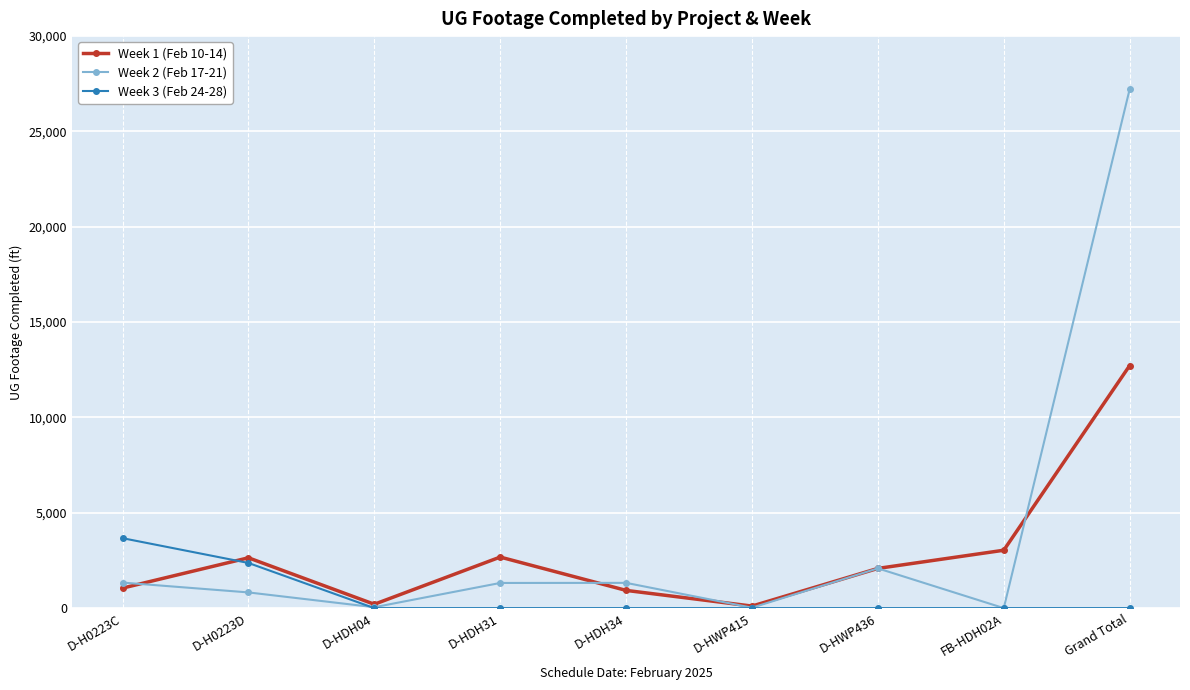

How many values in the Week 2 (Feb 17-21) series are below 1319?

4